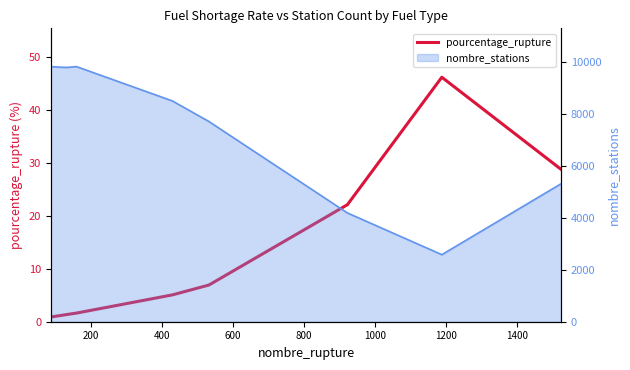

How many categories are shown in the chart?

9